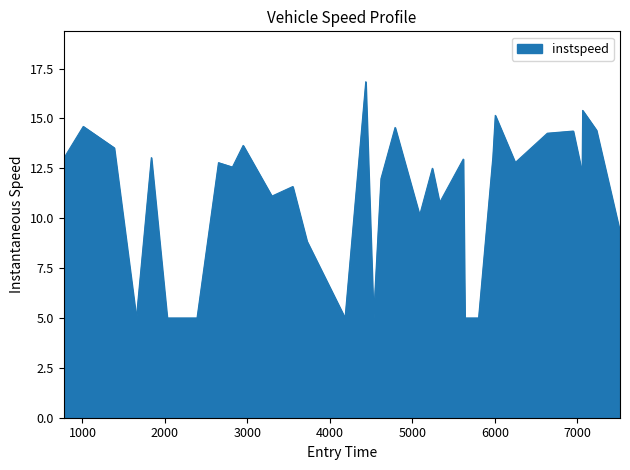

What is the greatest value displayed?

16.8